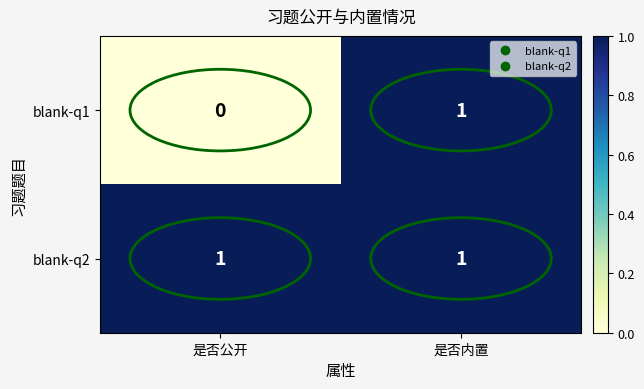

True or false: blank-q2 has a value of 1 at 是否内置.

True